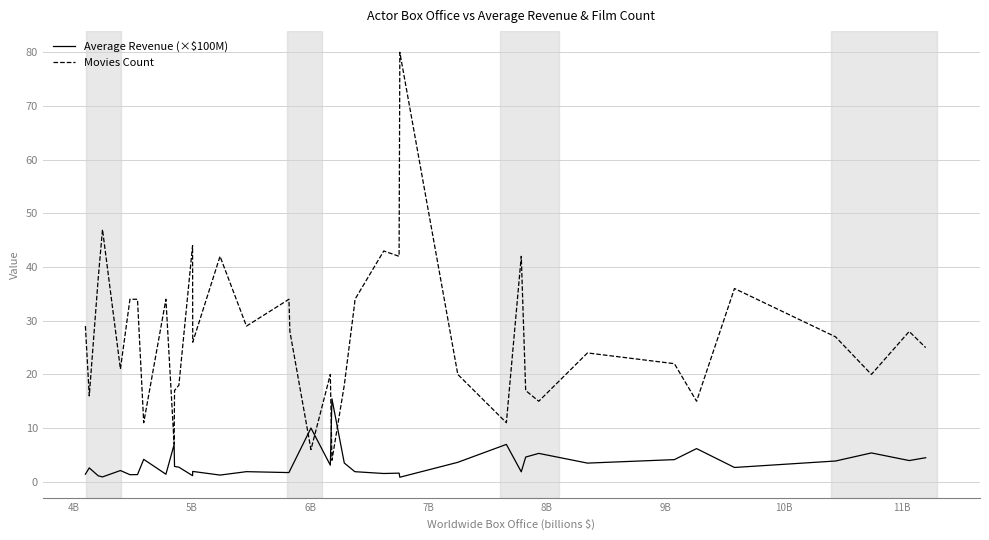

Which series has the largest total across all categories?

Movies Count